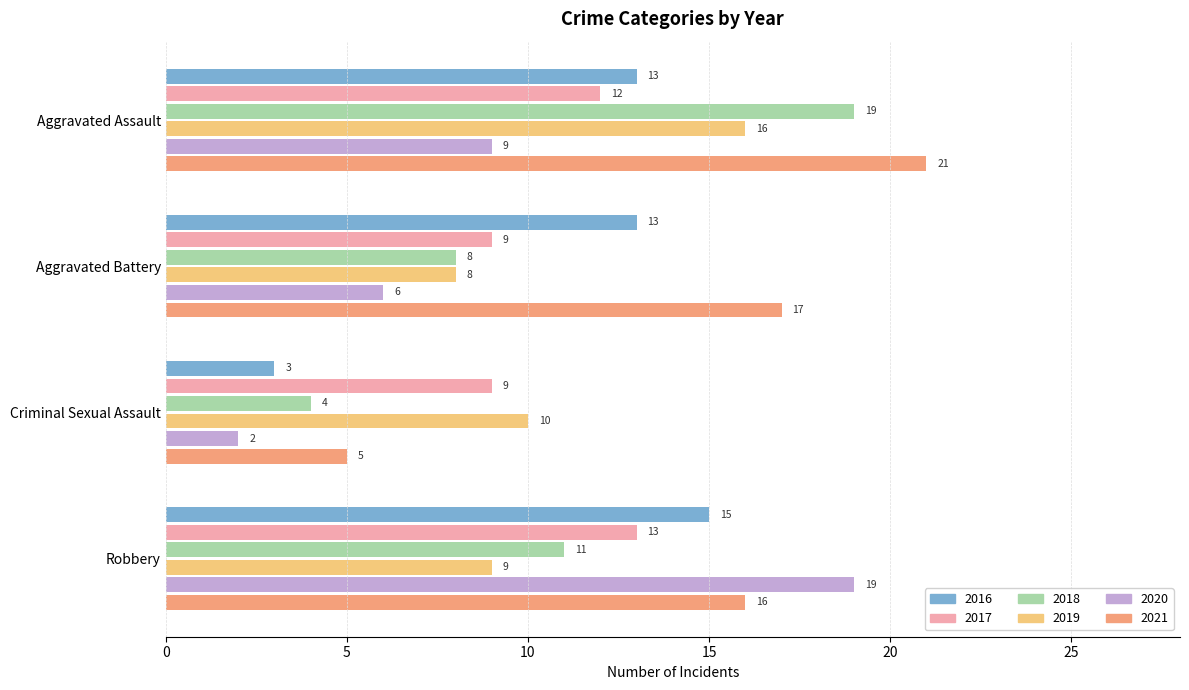

Is the value of 2021 at Robbery greater than the value of 2017 at Robbery?

Yes